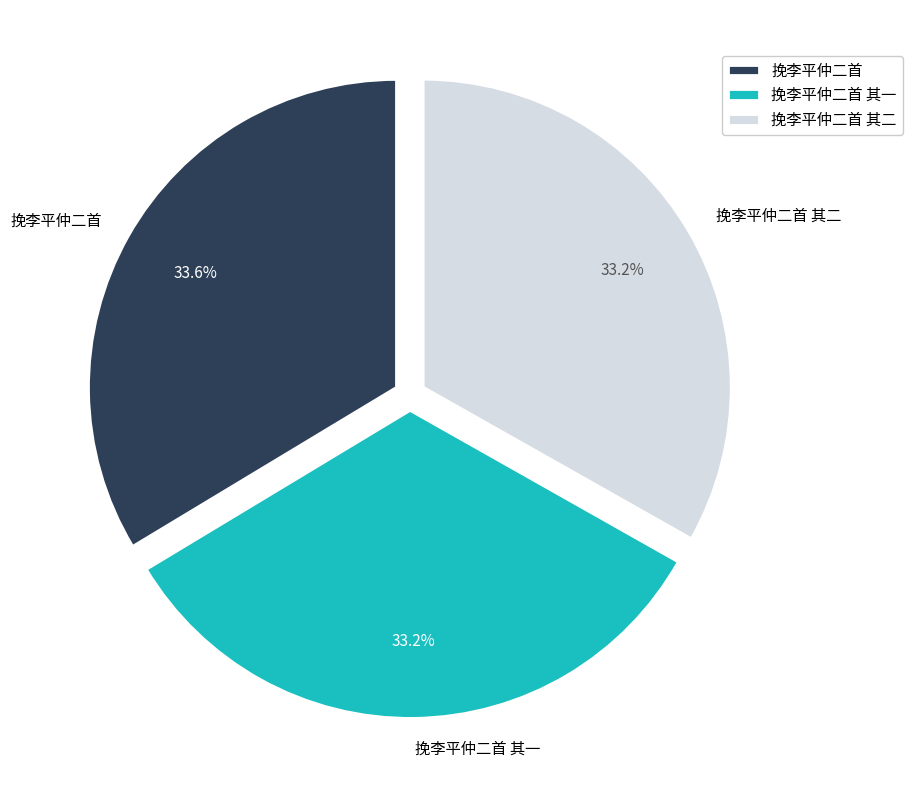

What percentage is NOT represented by 挽李平仲二首?

66.4%